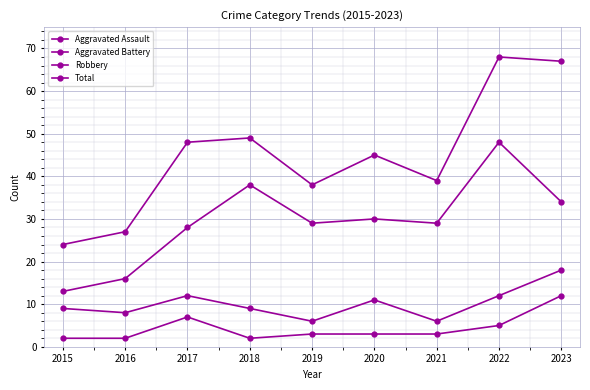

Count the number of categories in the chart.

9